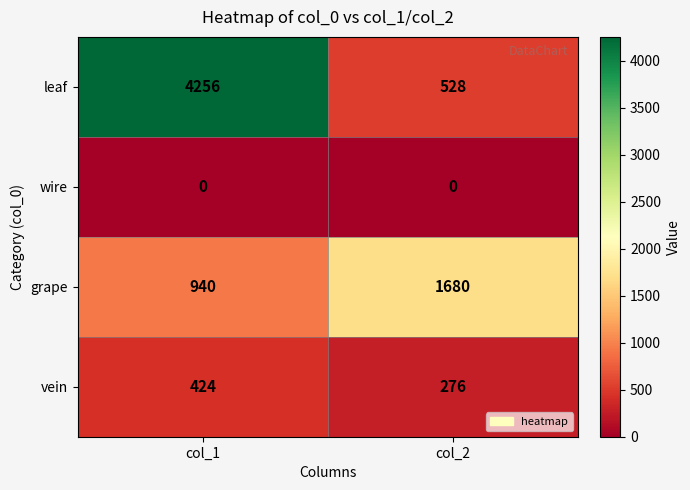

True or false: grape has a value of 2826 at col_2.

False